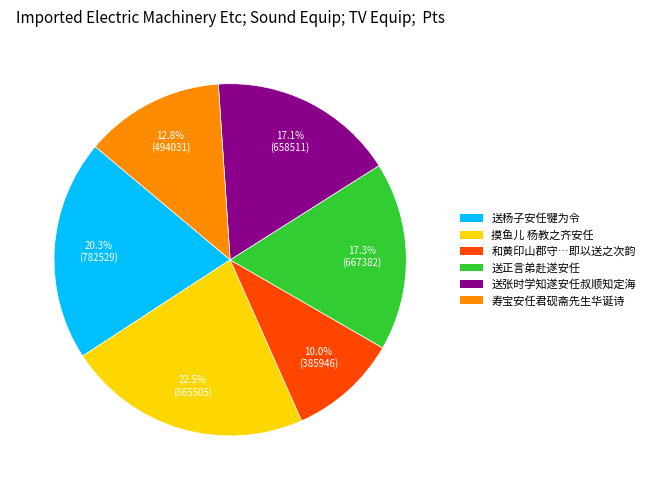

Is there any slice that represents more than half of the pie?

No